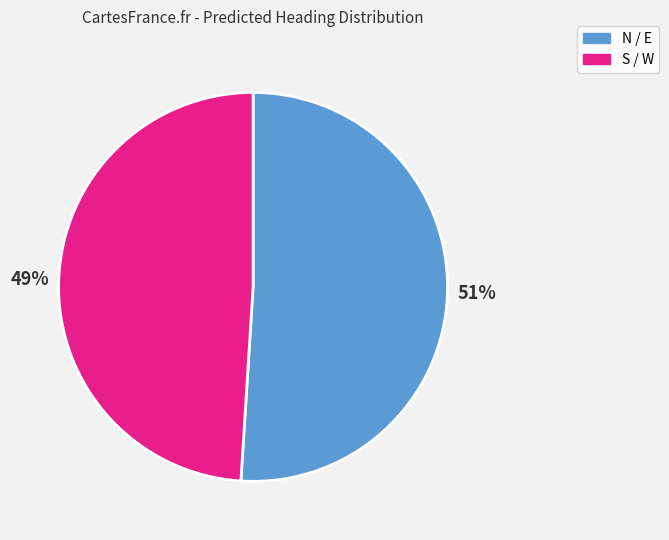

To the nearest percent, what is the difference between the largest and smallest slice percentages?

2%